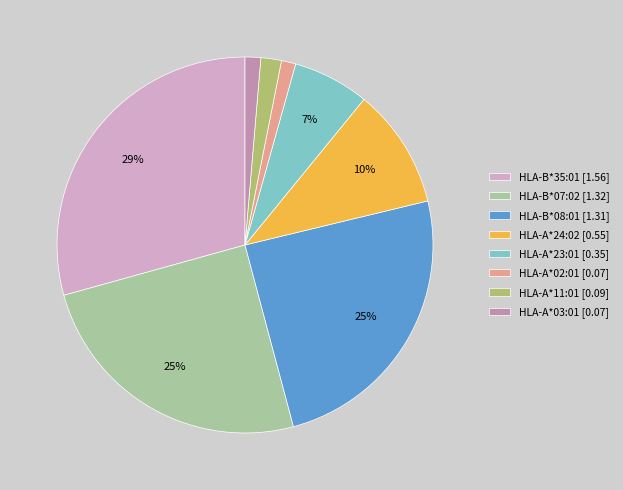

Count the number of slices in the pie.

8